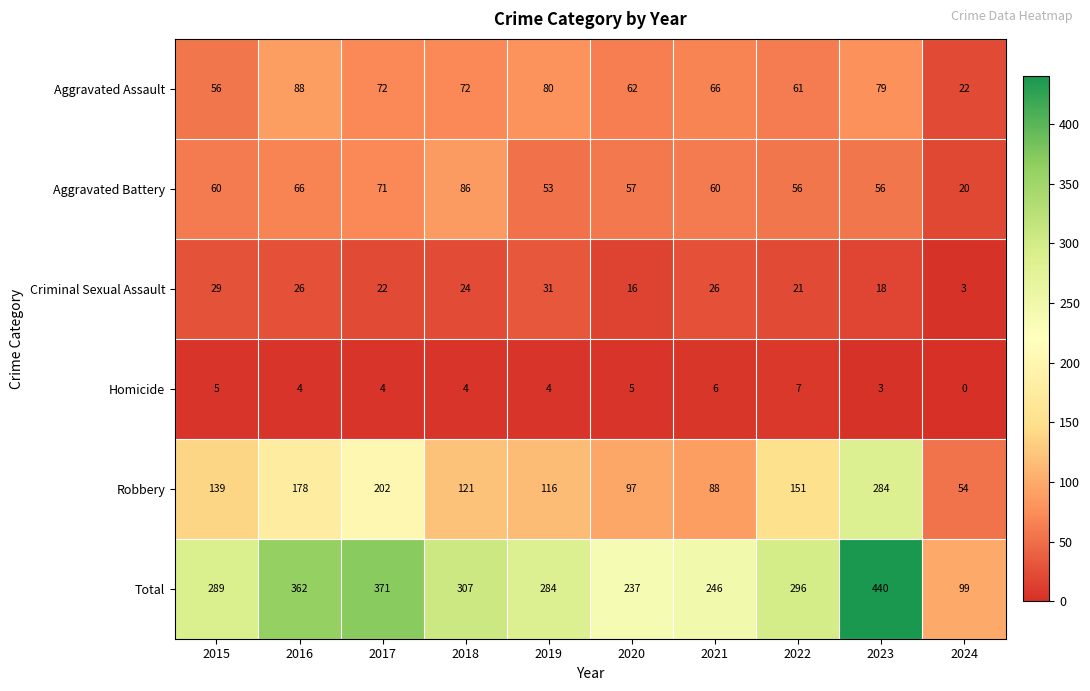

Which series changed the most between 2018 and 2024?

Total